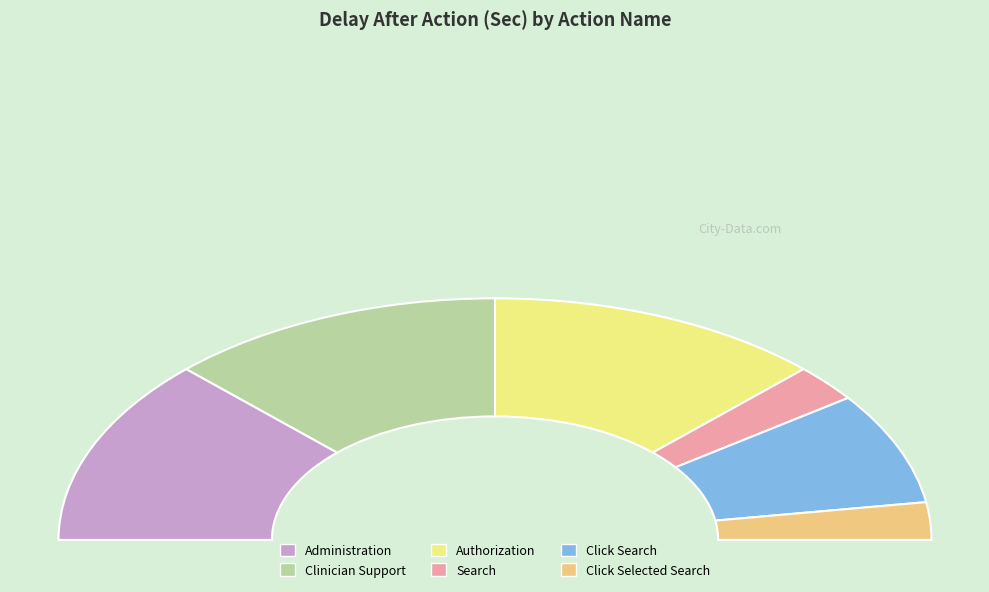

Combined, do Clinician Support and Click Search account for over 50%?

No